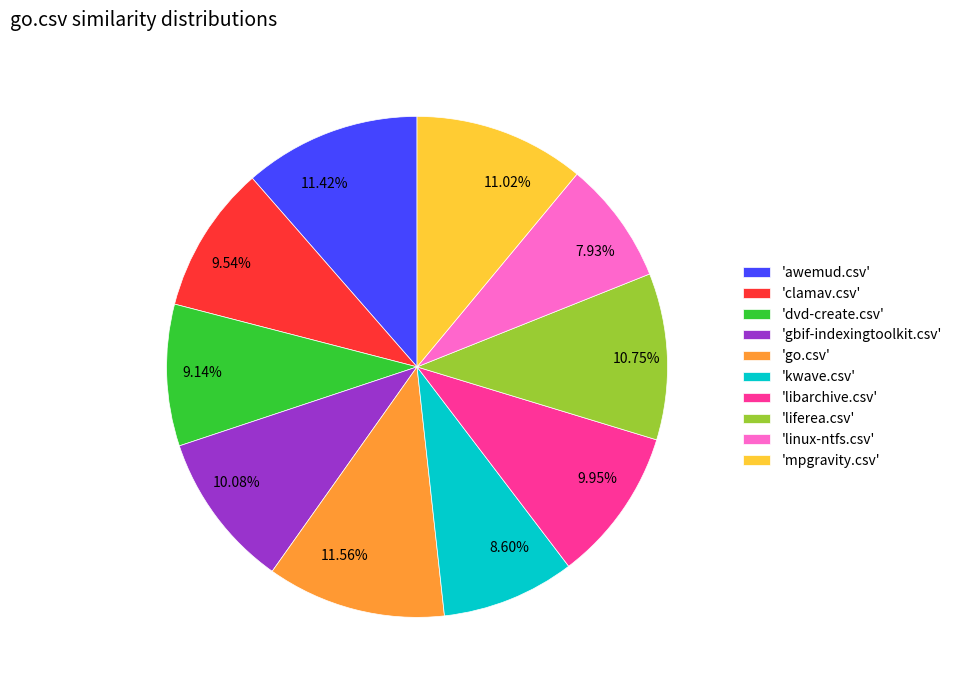

Is there any slice that represents more than half of the pie?

No